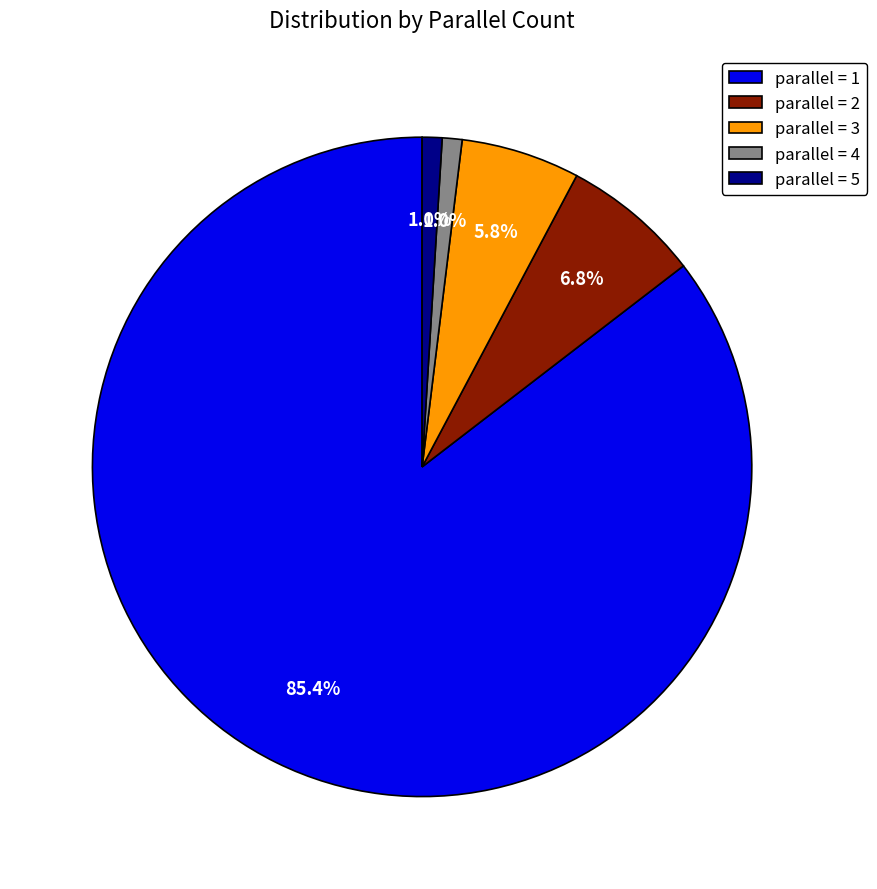

How much of the chart is everything except parallel = 5?

99.0%